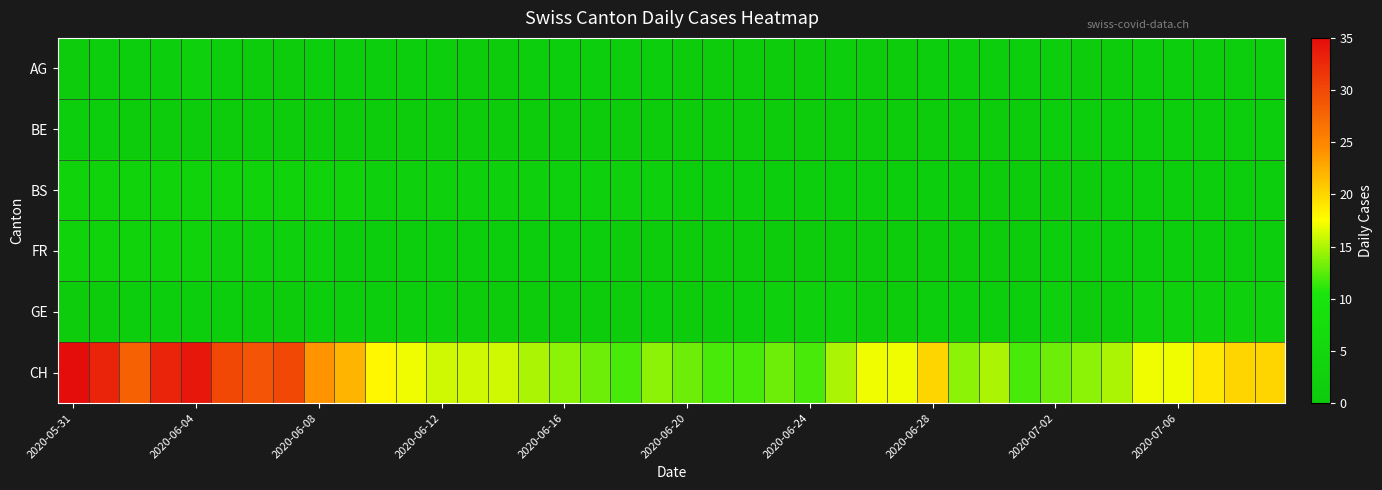

Which series has the largest range (max minus min)?

CH